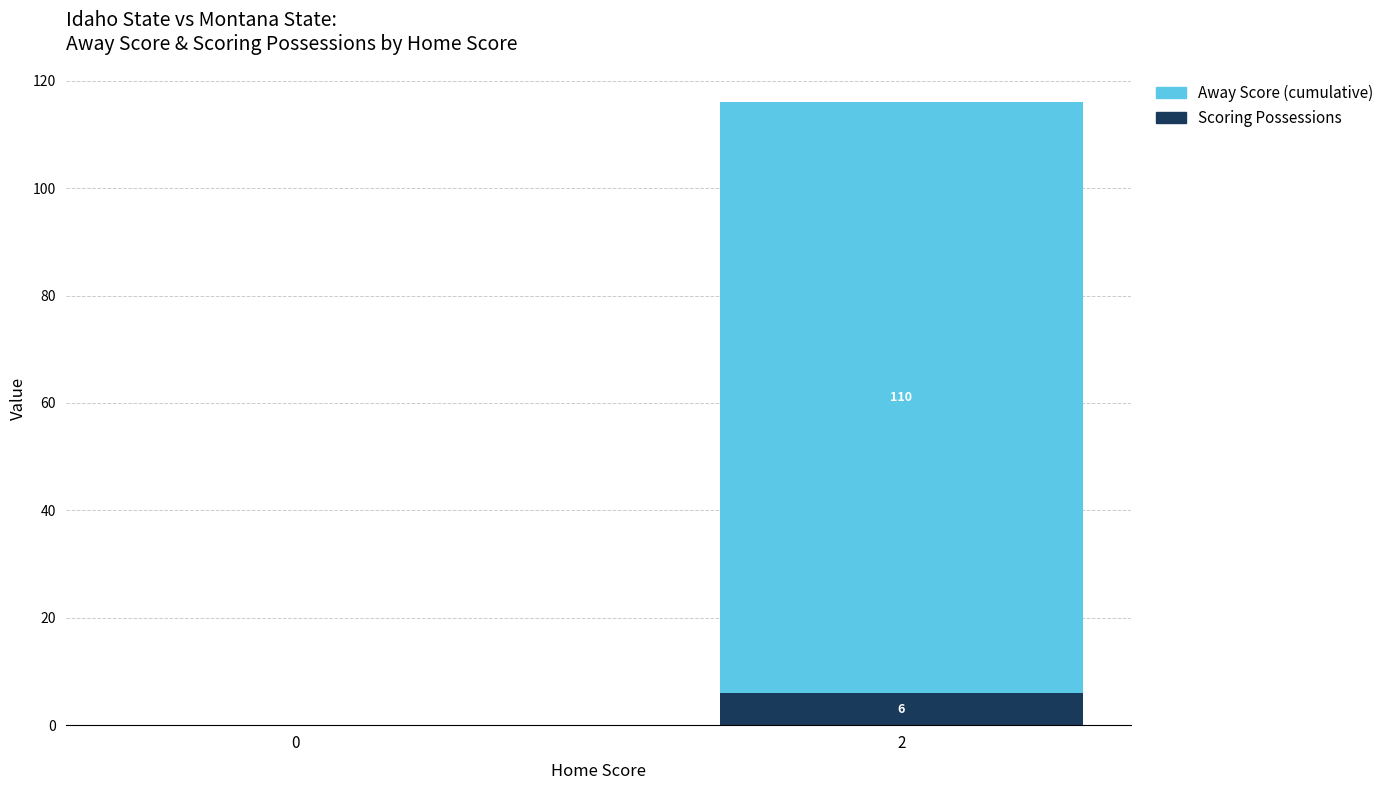

What is the sum of all Scoring Possessions values?

6